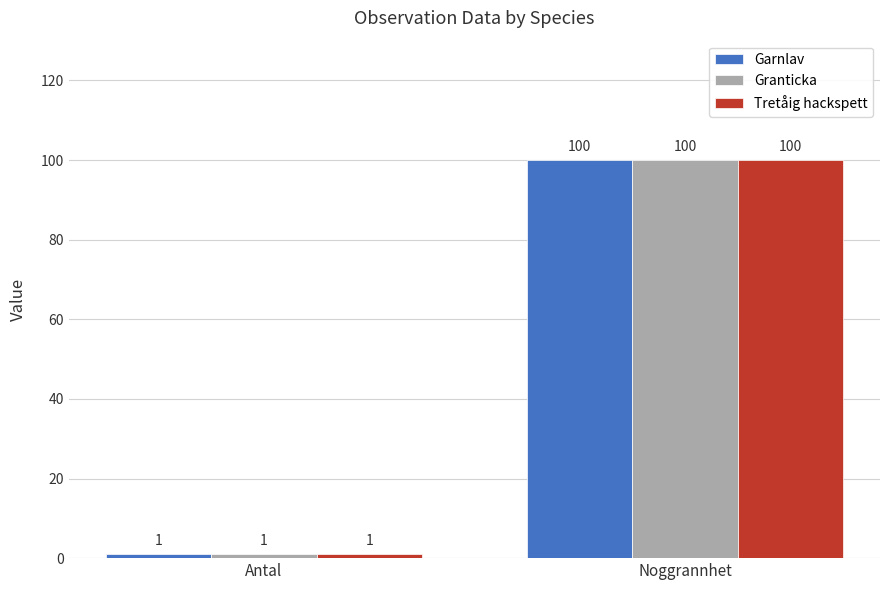

What are all the series names shown in the legend?

Garnlav, Granticka, Tretåig hackspett